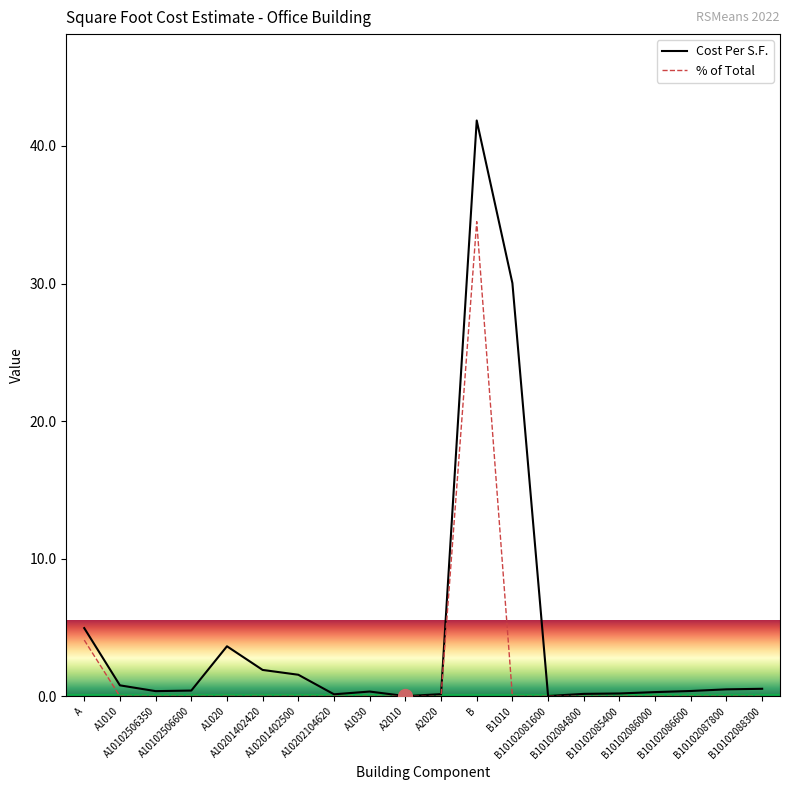

The value of Cost Per S.F. at A10102506600 is 0.4. True or false?

True